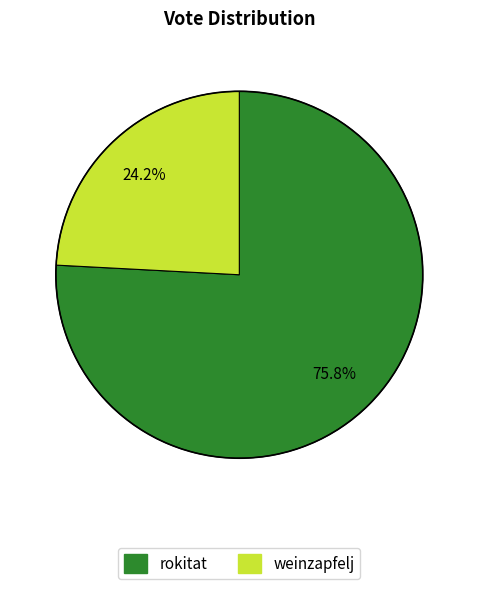

To the nearest percent, what is the difference between the largest and smallest slice percentages?

52%